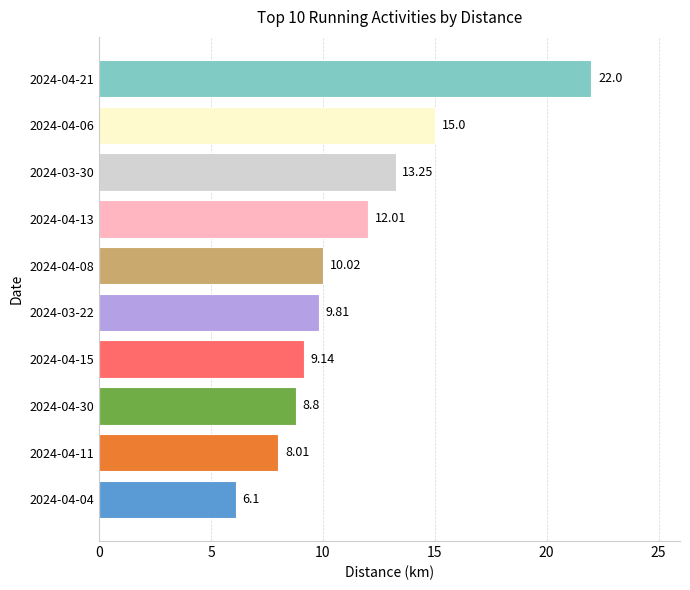

What is the minimum value shown in the chart?

6.1